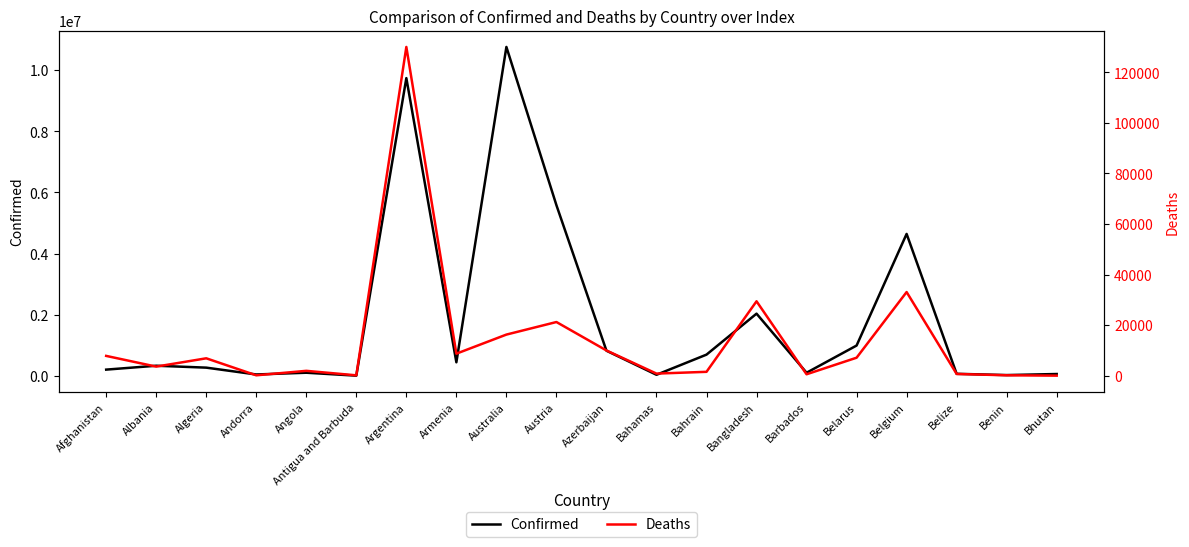

Which series has the widest spread of values?

Confirmed